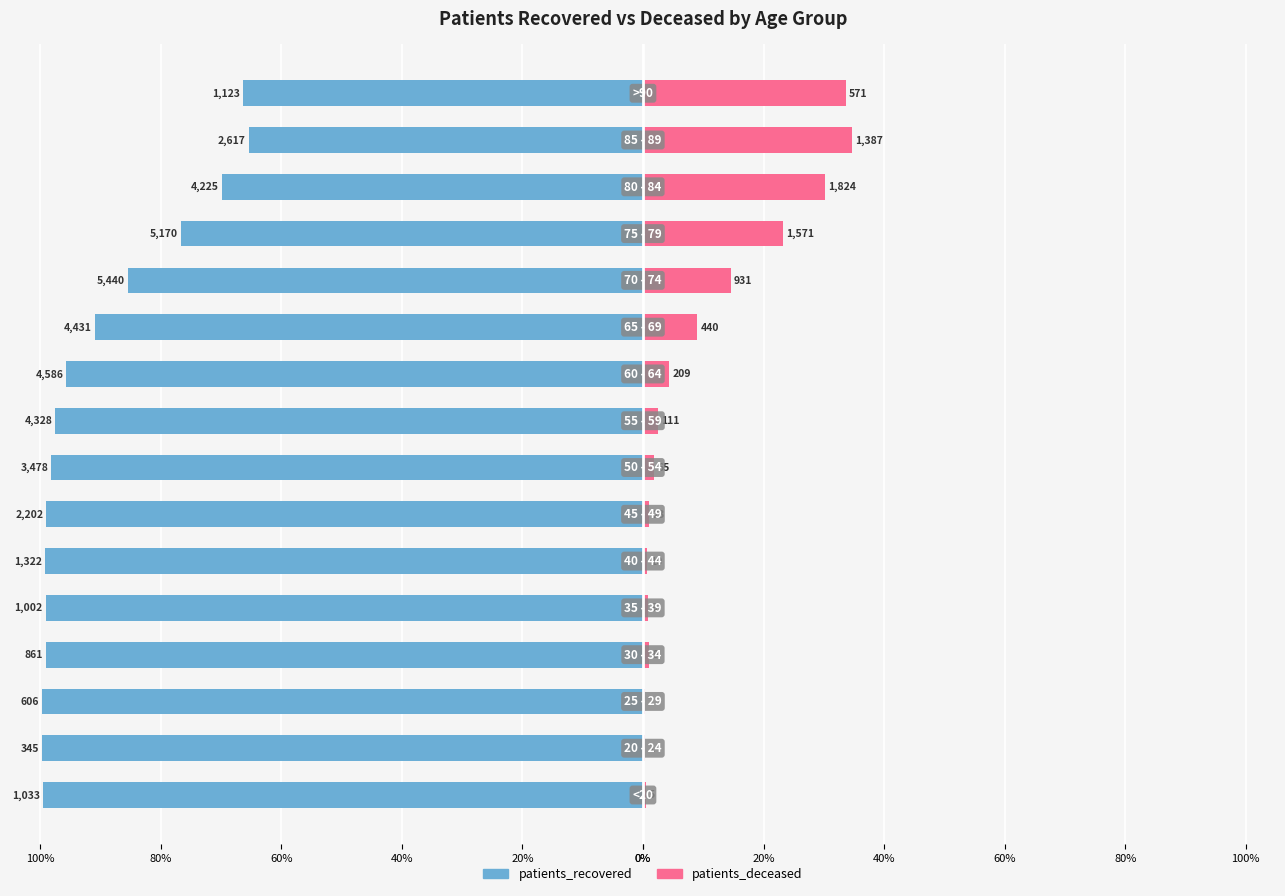

What is the difference between the maximum and minimum values in the patients_recovered series?

34.4